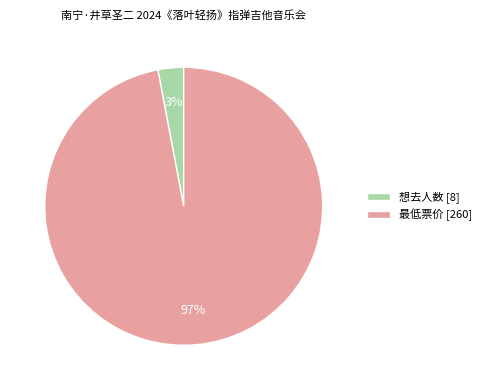

Which slice is the smallest?

想去人数